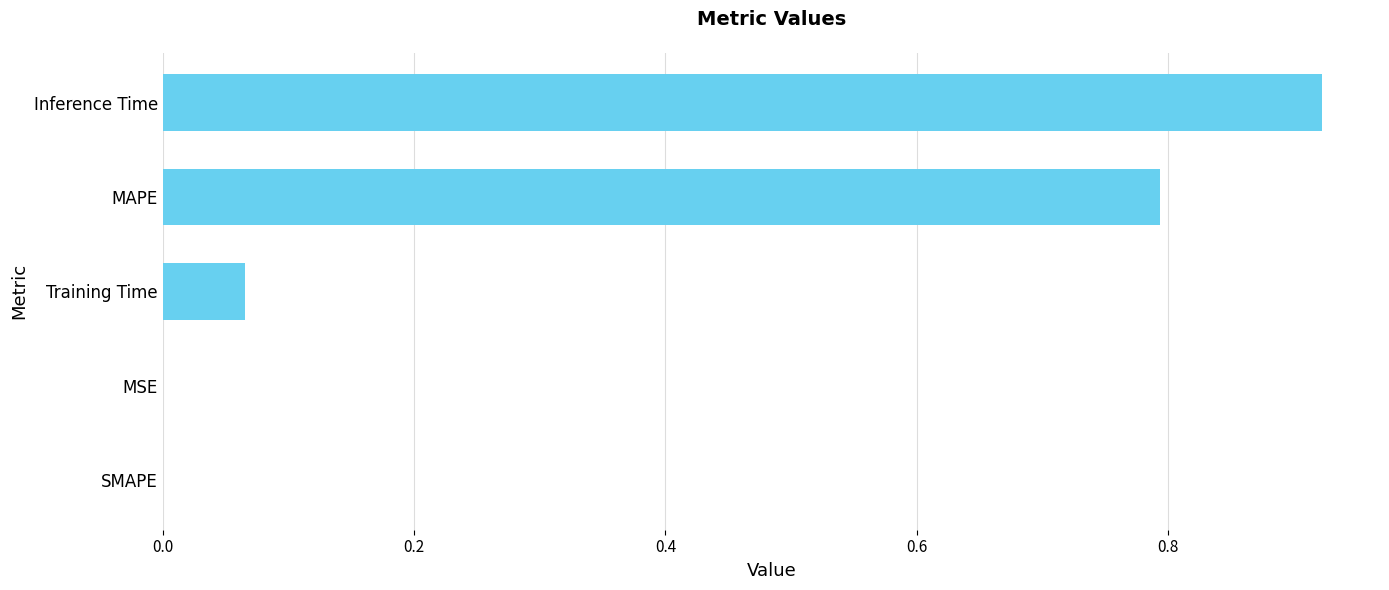

How many data points does each series have?

5